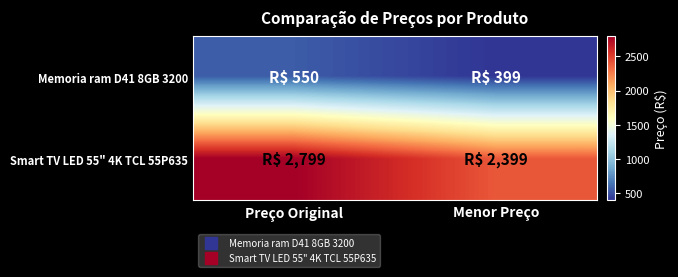

Reading right to left, transcribe all the data shown in this chart.

Memoria ram D41 8GB 3200: Menor Preço=399	Preço Original=550
Smart TV LED 55" 4K TCL 55P635: Menor Preço=2399	Preço Original=2799